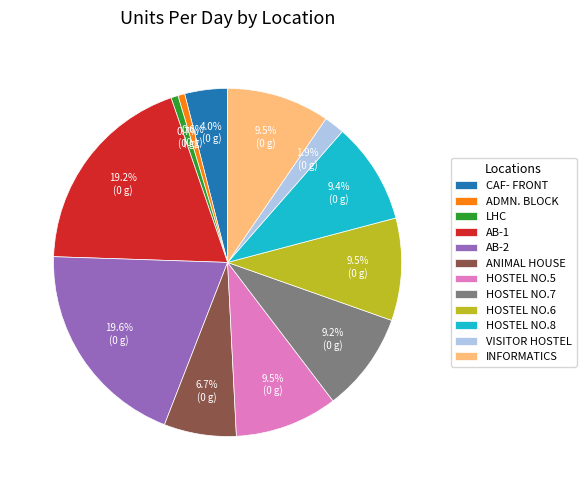

Approximately how many times larger is the value at HOSTEL NO.7 compared to AB-2?

0.5